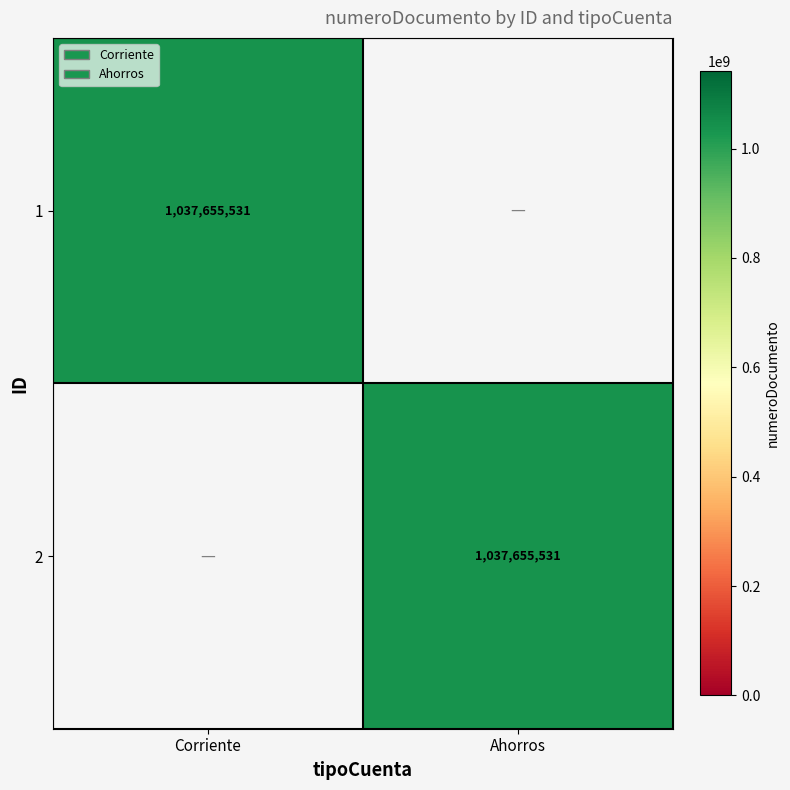

Between 1 and 2, which series saw the biggest shift?

Corriente